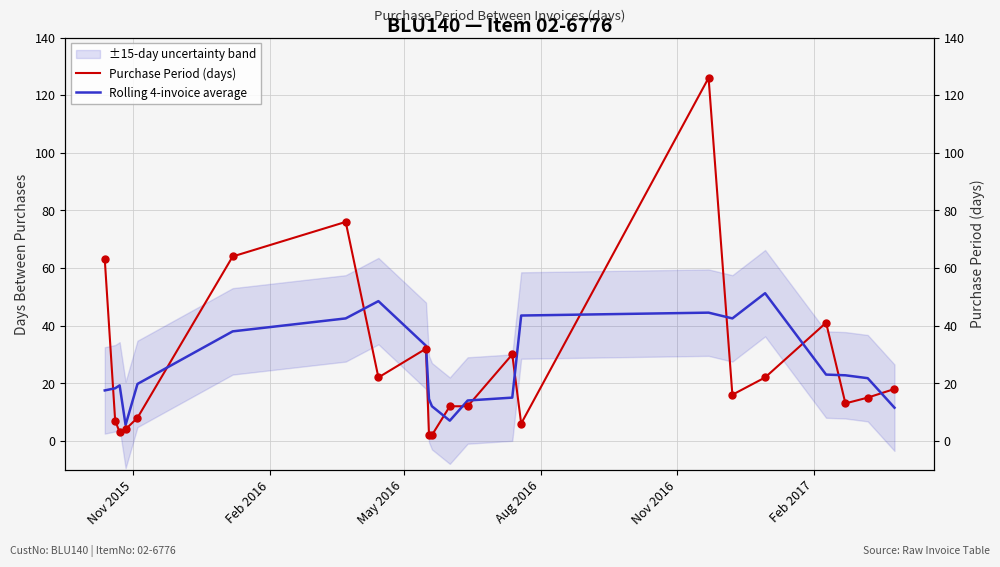

At how many categories does at least one series exceed 117?

1